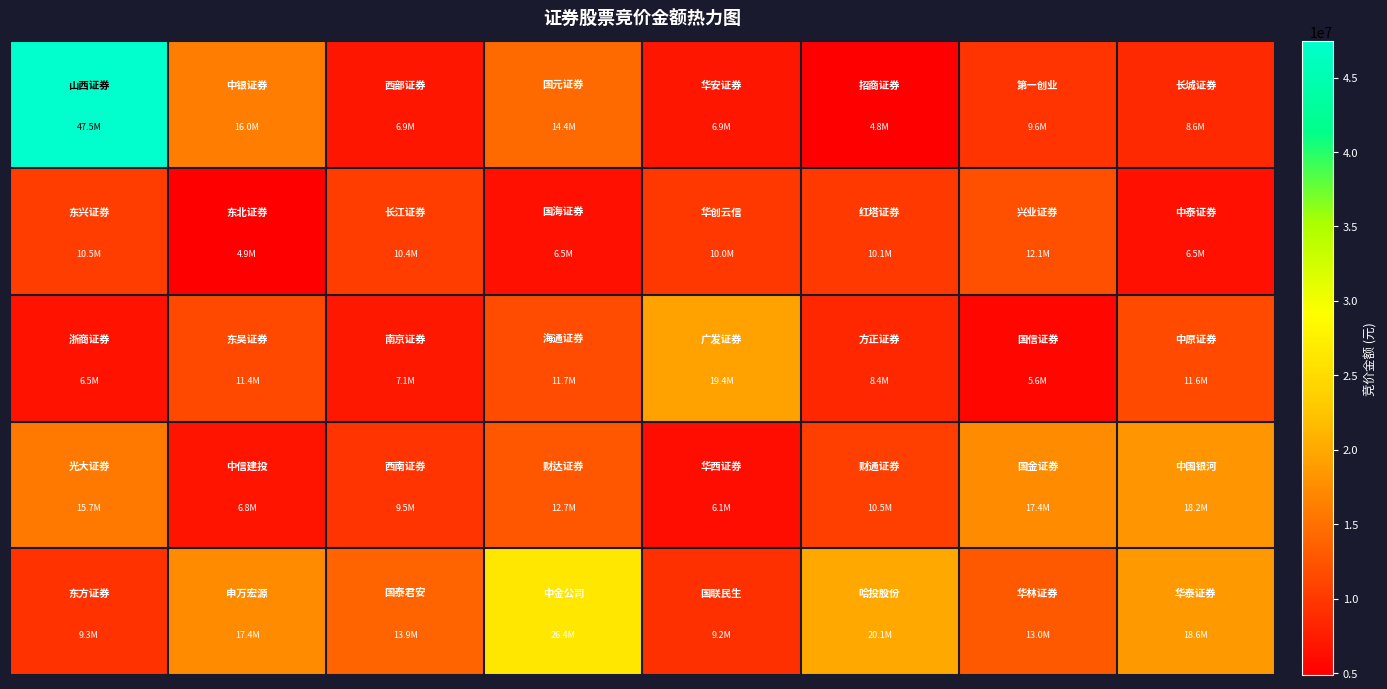

Count the number of categories in the chart.

8